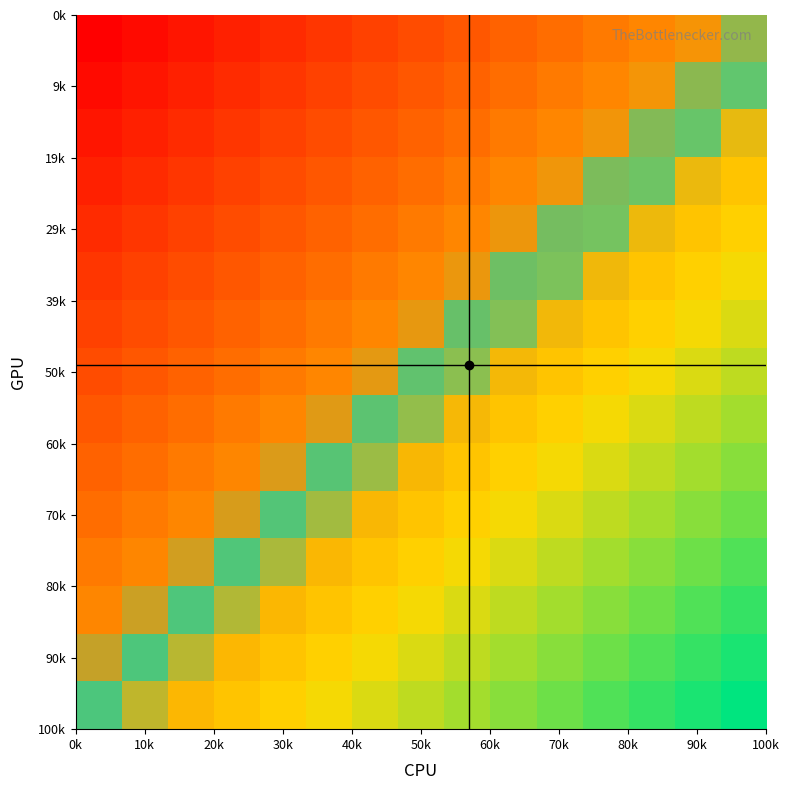

At how many categories does at least one series exceed 0?

15